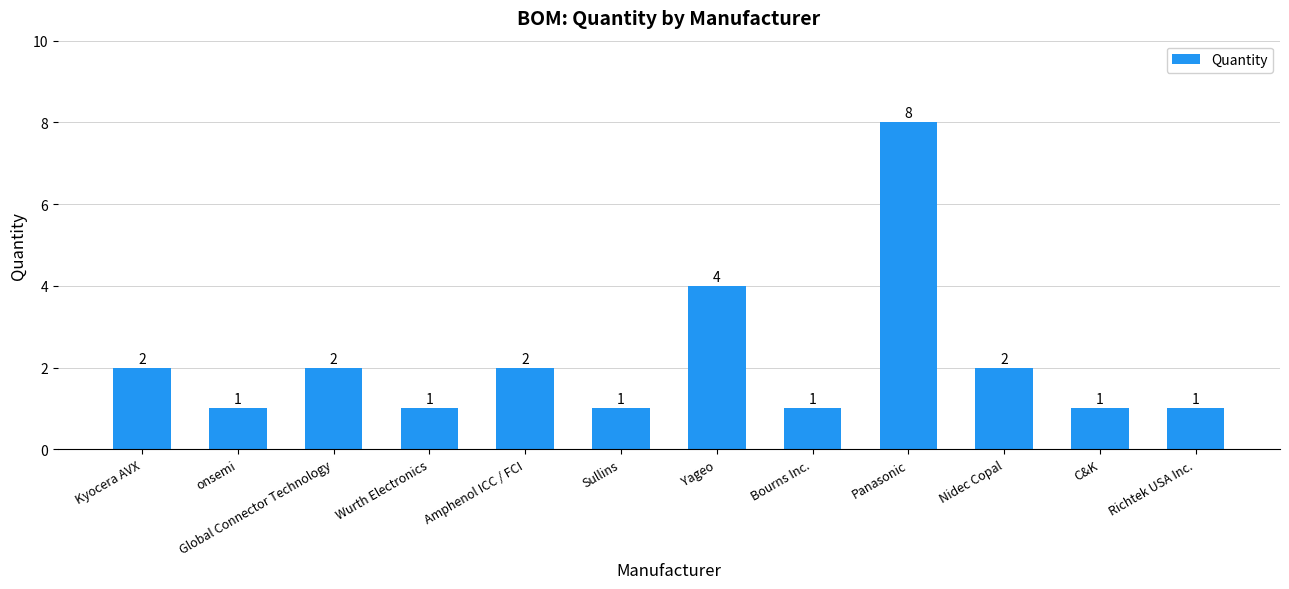

What is the maximum value shown in the chart?

8